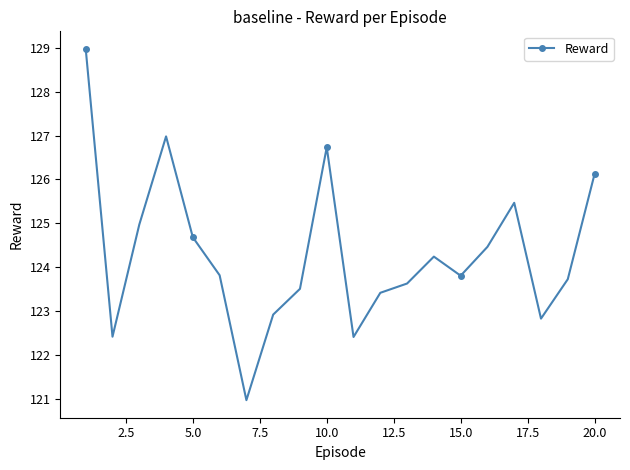

What is the difference between the maximum and minimum values?

8.0